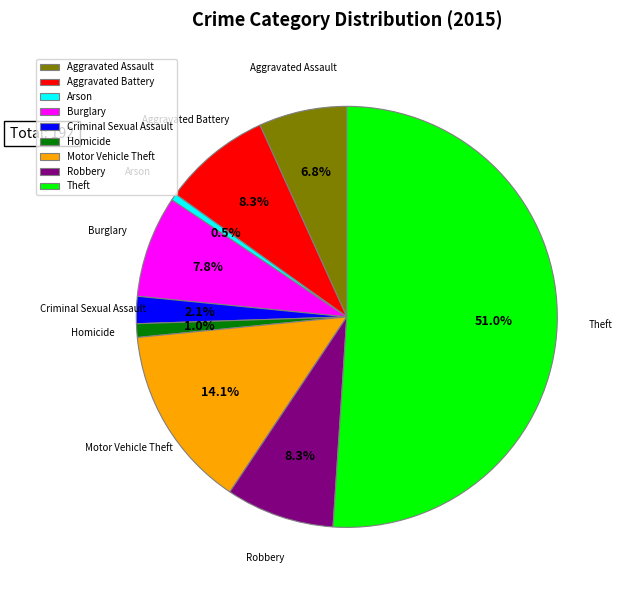

To the nearest percent, what is the average slice percentage?

11%